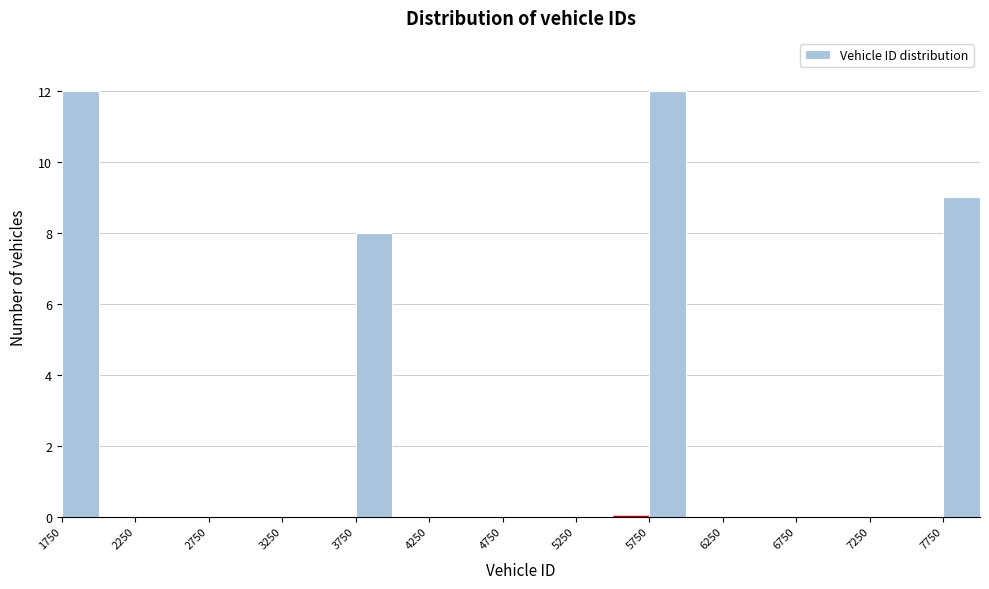

What is the height of the bar covering 5750 to 6000 on the x-axis? The values are not printed on the chart, so give them approximately, as read against the axis.

12